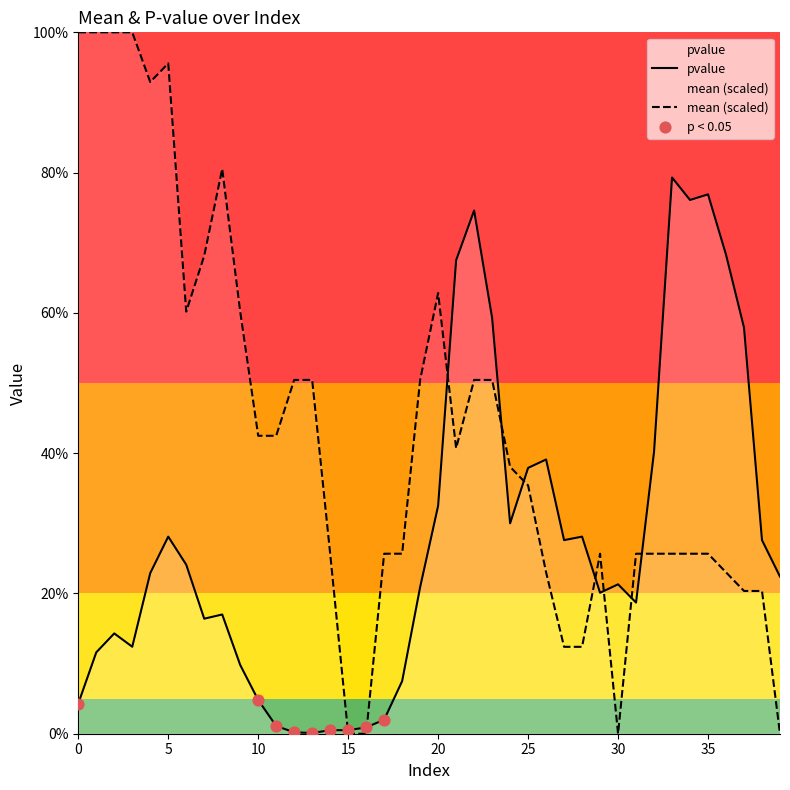

Which series reaches the maximum Y coordinate?

mean